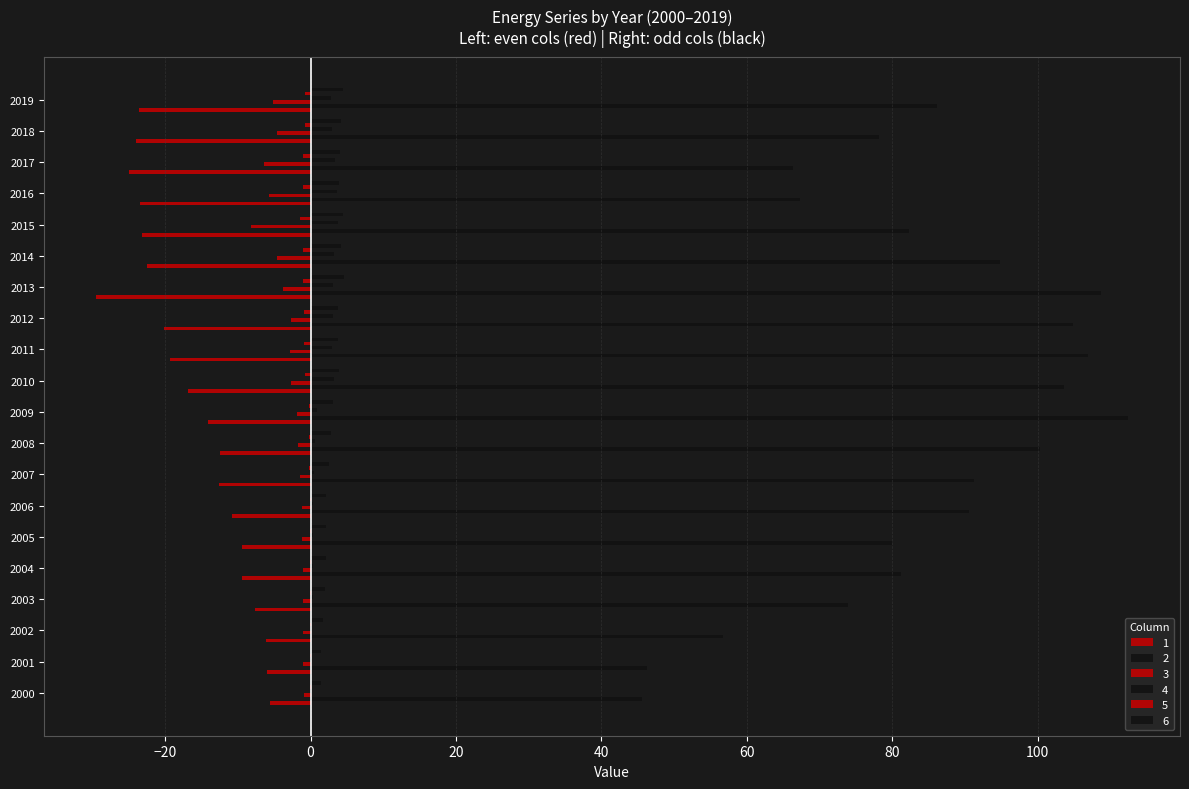

How many data points in 2 are above 86?

10